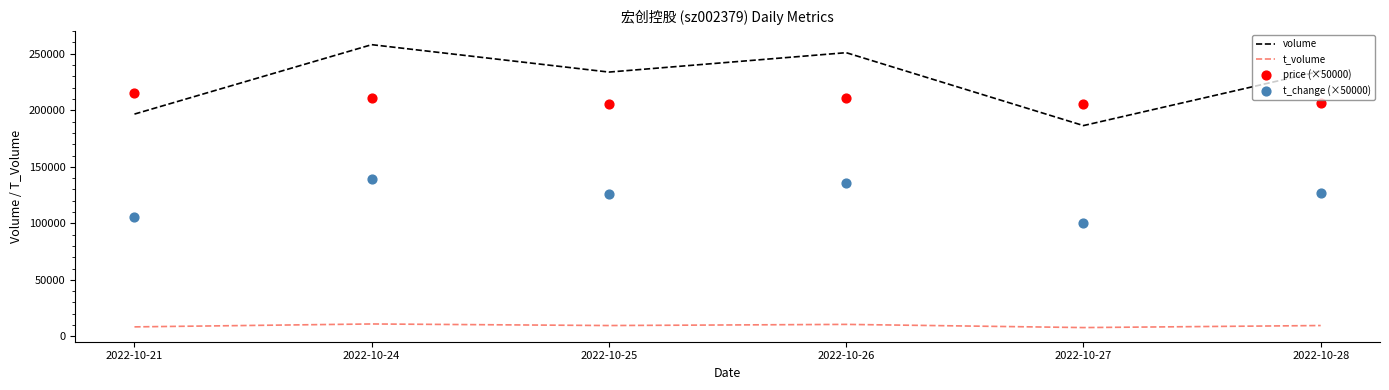

Which series reaches the maximum Y coordinate?

volume